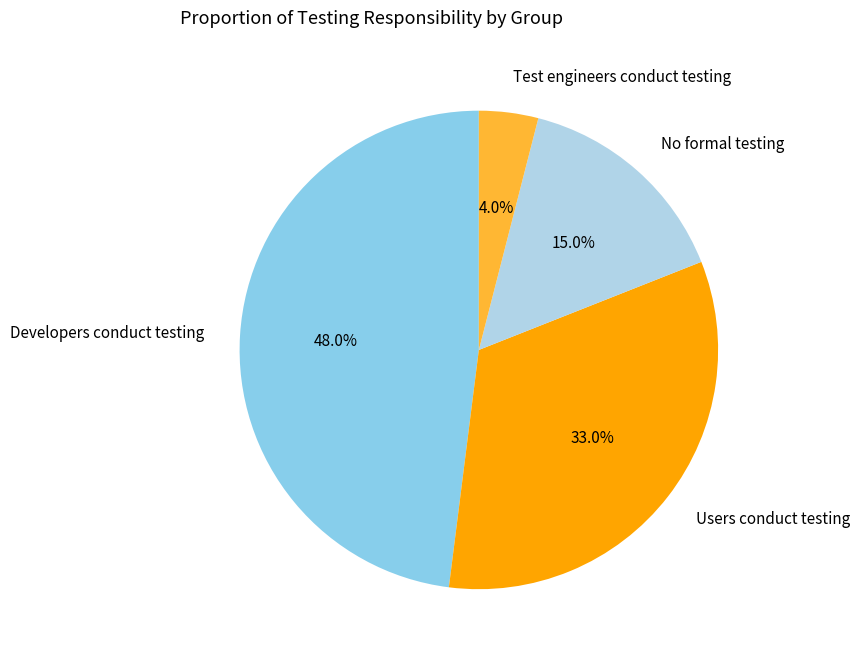

What percentage is the No formal testing slice, to the nearest percent?

15%